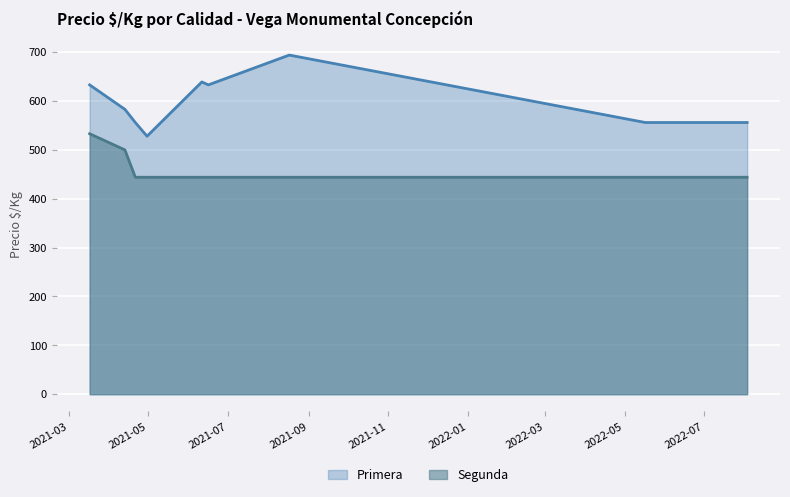

Is the value of Precio minimo at 2021-06-16 greater than the value of Precio maximo at 2021-04-13?

No